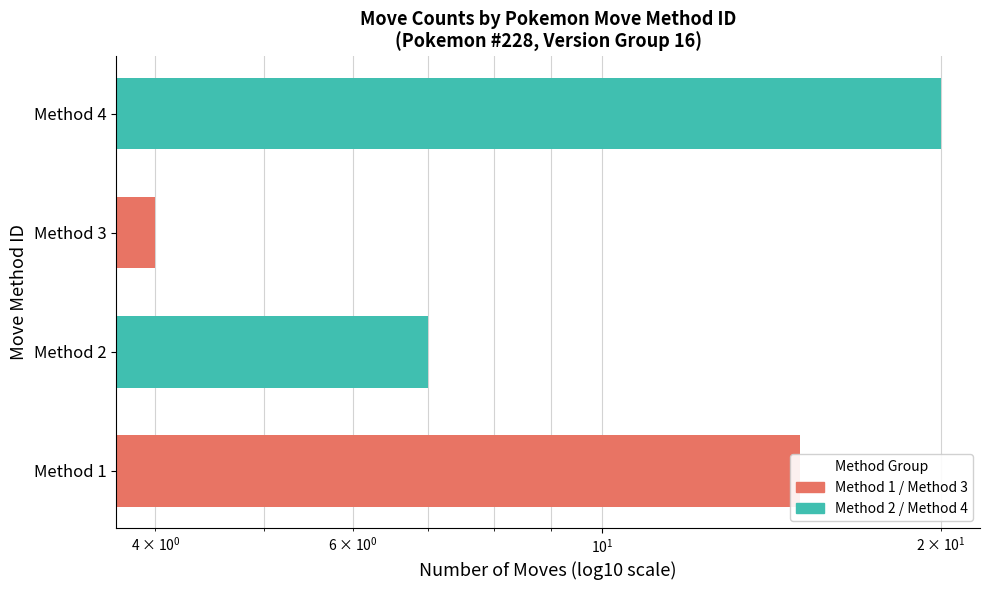

The value of Tutor / Egg (even methods) at Method 4 is 36. True or false?

False